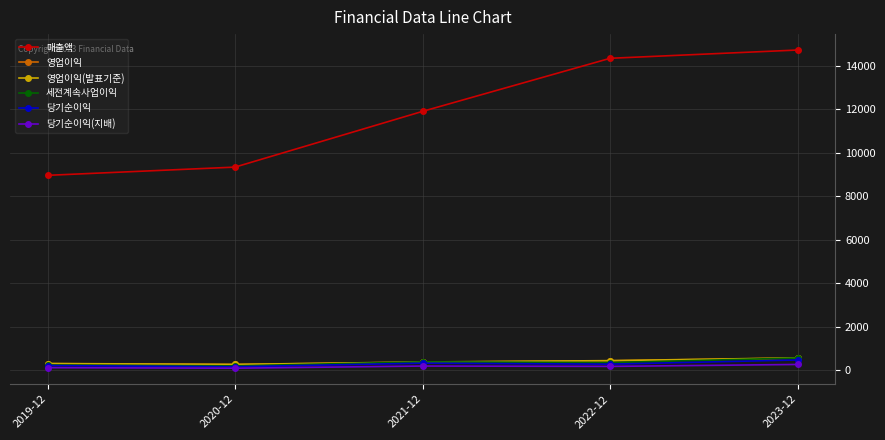

What is the average value of the 세전계속사업이익 series?

356